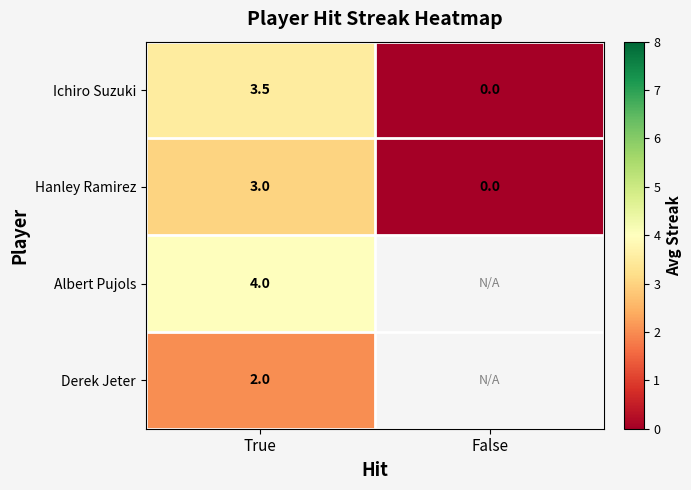

The value of Hanley Ramirez at False is 0.0. True or false?

True